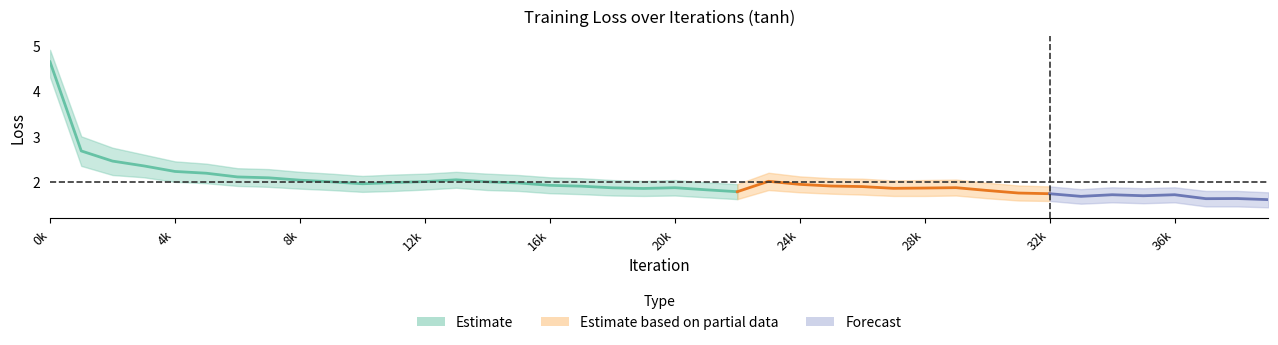

Reading right to left, list all the values displayed in this chart.

Loss: 1.6	1.6	1.6	1.7	1.7	1.7	1.7	1.7	1.8	1.8	1.9	1.9	1.9	1.9	1.9	1.9	2.0	1.8	1.8	1.9	1.9	1.9	1.9	1.9	2.0	2.0	2.0	2.0	2.0	2.0	2.0	2.0	2.1	2.1	2.2	2.2	2.4	2.5	2.7	4.6
Loss_upper: 1.8	1.8	1.8	1.9	1.9	1.9	1.8	1.9	1.9	2.0	2.0	2.0	2.0	2.1	2.1	2.1	2.2	1.9	2.0	2.0	2.0	2.0	2.1	2.1	2.1	2.2	2.2	2.2	2.2	2.1	2.2	2.2	2.3	2.3	2.4	2.5	2.6	2.8	3.0	4.9
Loss_lower: 1.4	1.5	1.5	1.6	1.5	1.6	1.5	1.6	1.6	1.6	1.7	1.7	1.7	1.7	1.7	1.8	1.8	1.6	1.7	1.7	1.7	1.7	1.7	1.8	1.8	1.8	1.9	1.8	1.8	1.8	1.8	1.9	1.9	1.9	2.0	2.0	2.1	2.1	2.4	4.3